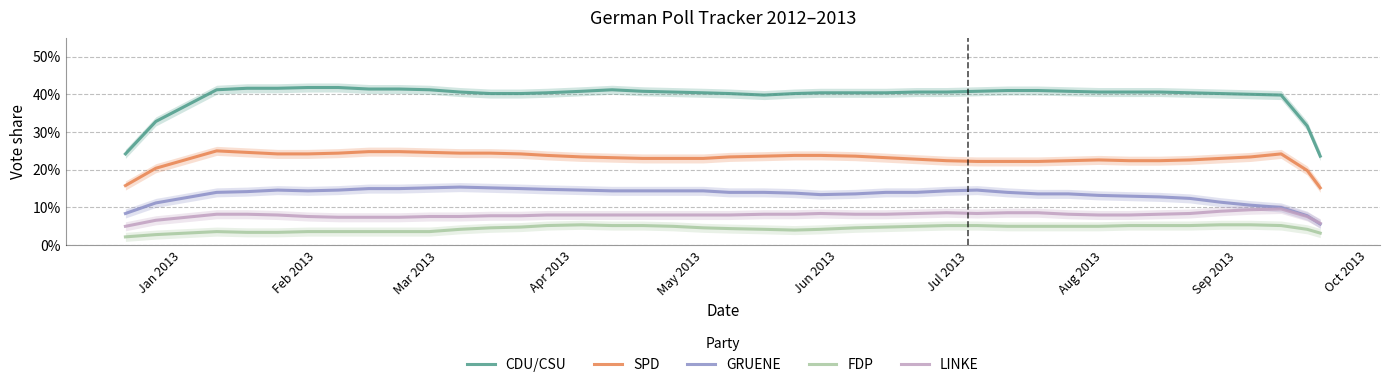

Count the LINKE values in the range 0 to 1.

40